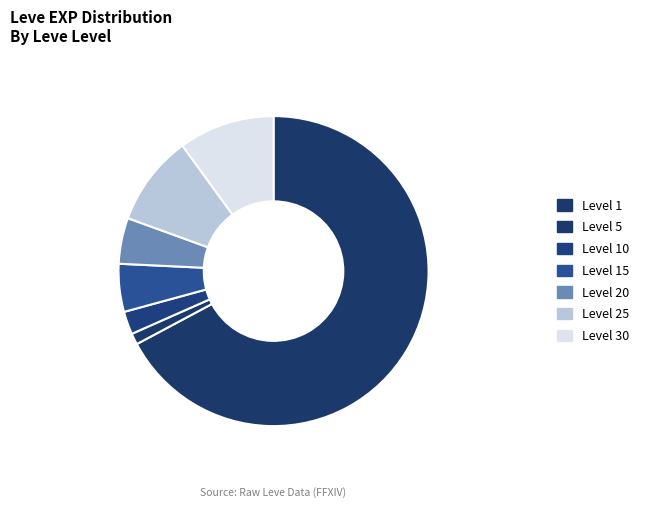

How many slices are in this pie chart?

7